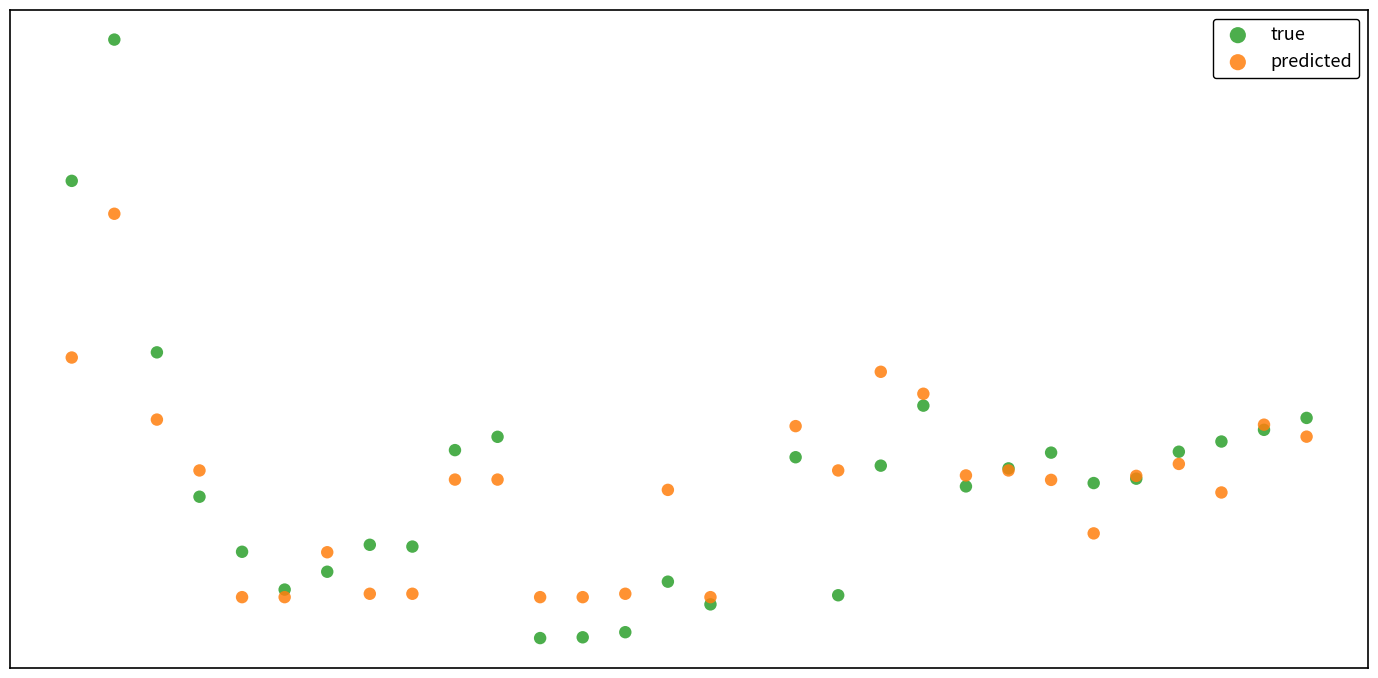

Which series contains the lowest Y value?

true